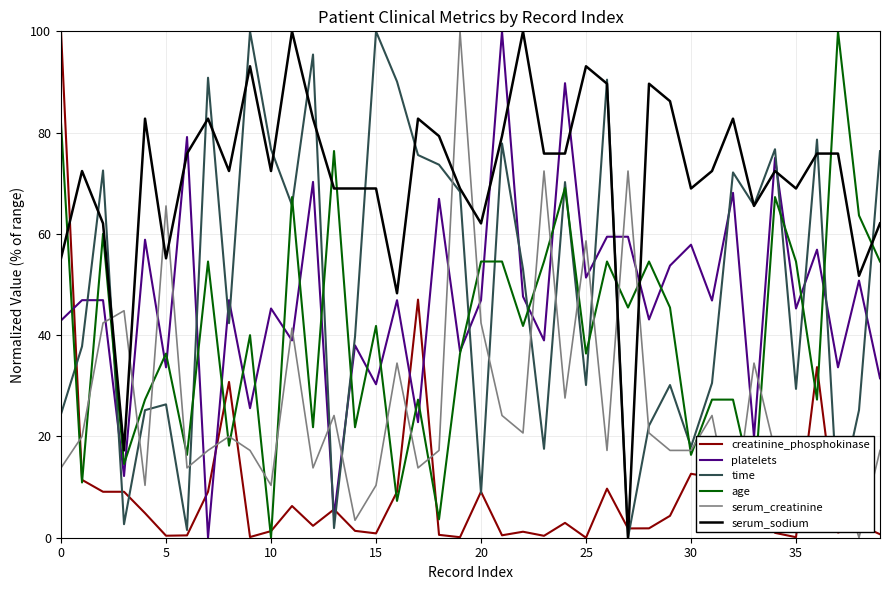

What is the maximum value shown in the chart?

100.0